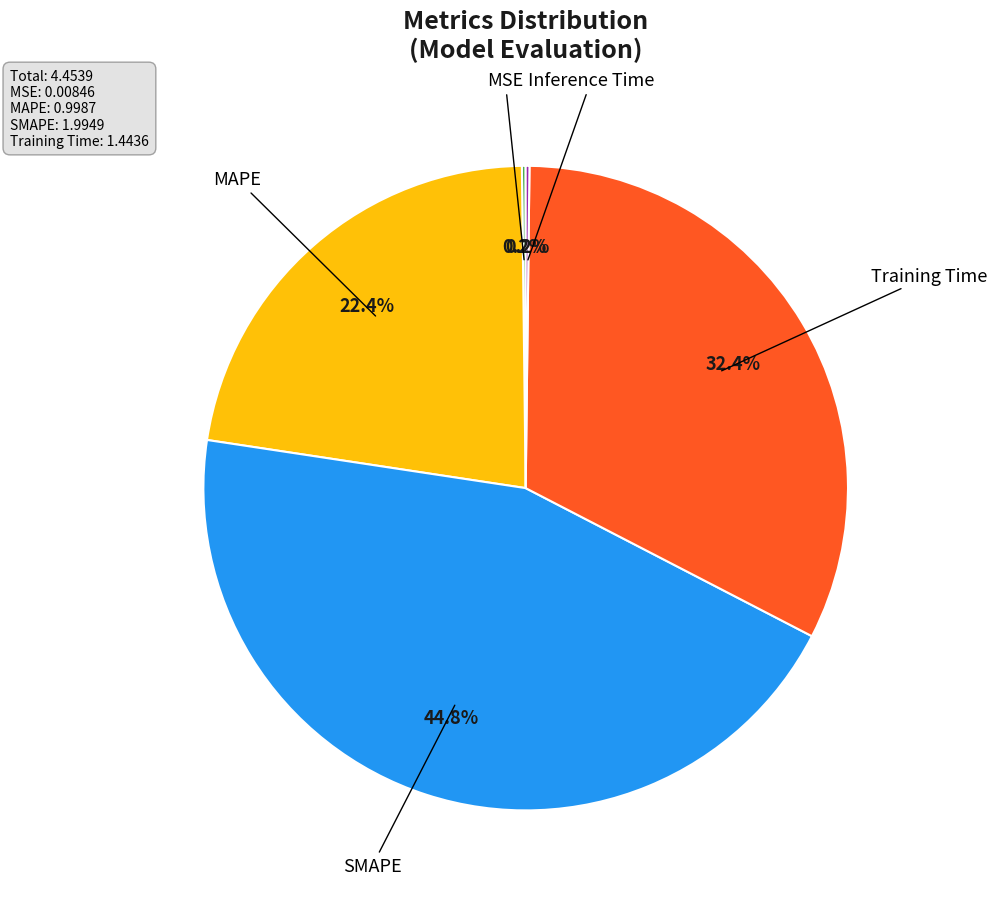

Is there a majority slice in this chart?

No